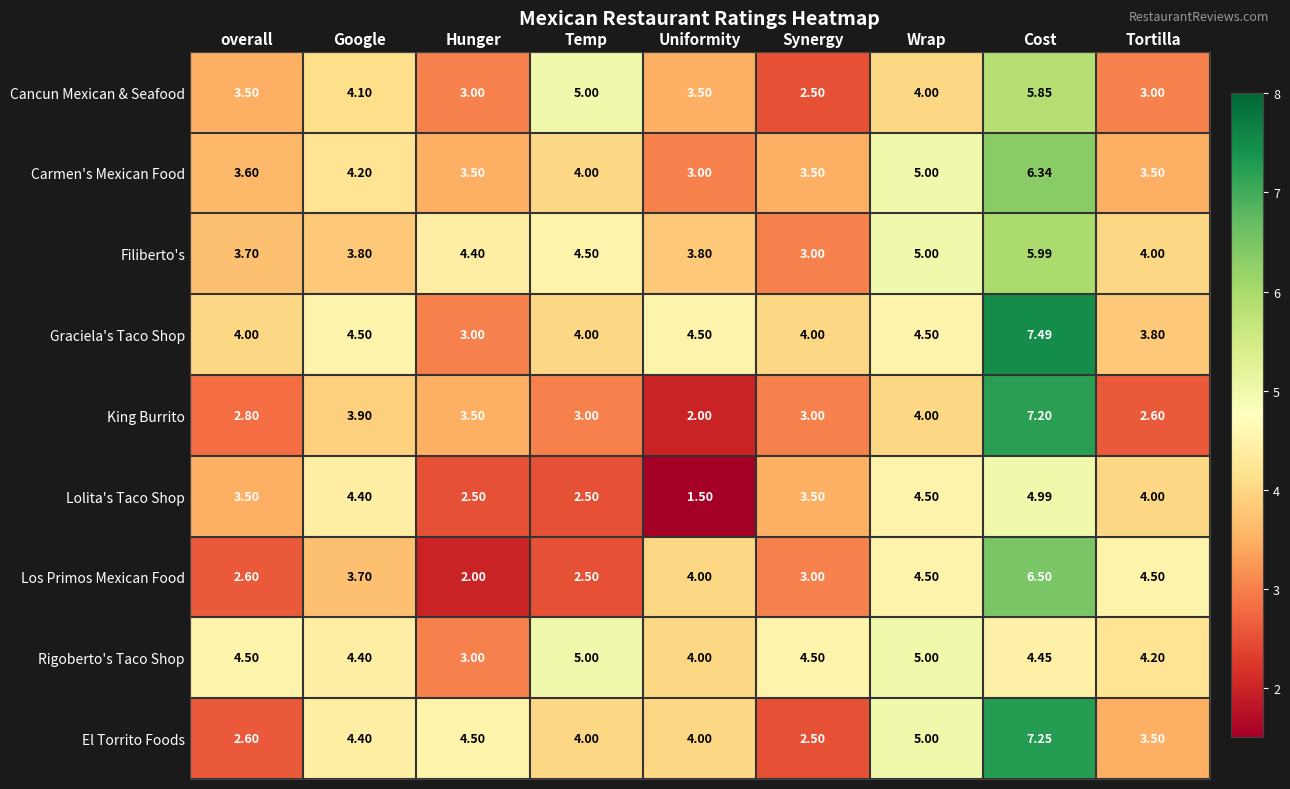

Which category has the lowest value across all series?

Uniformity